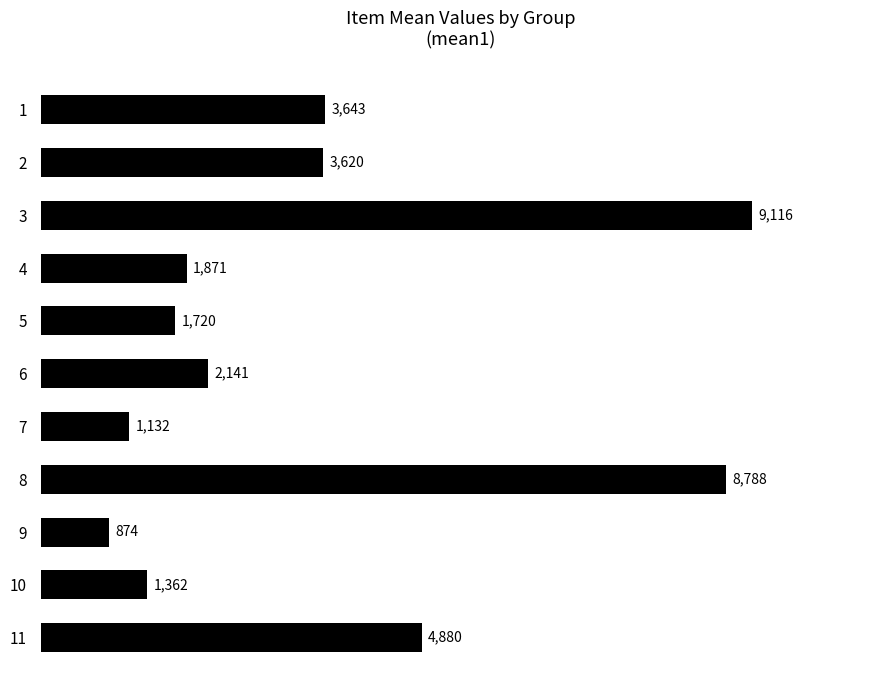

How many data points are above 2141?

6